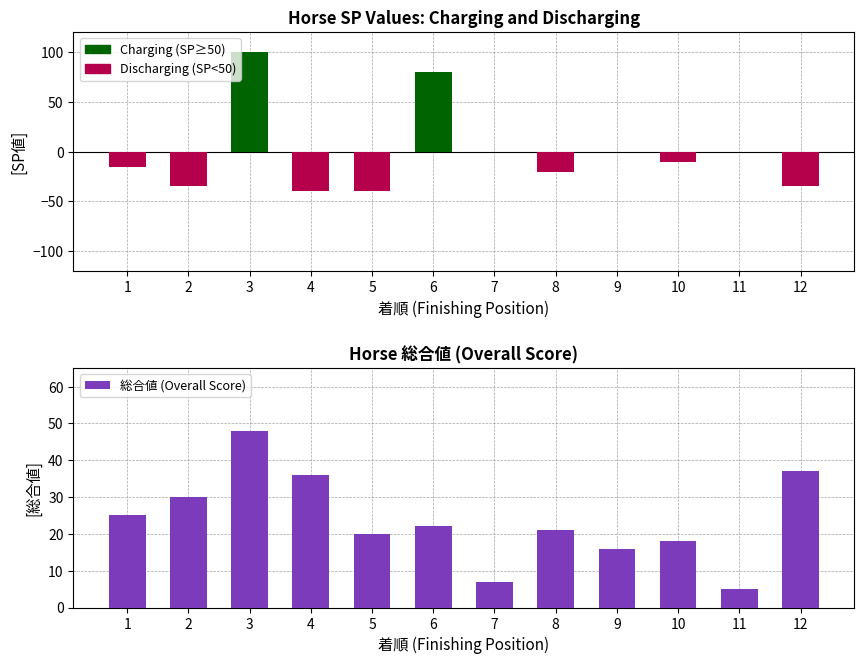

What is the difference between the maximum and minimum values in the Discharging series?

40